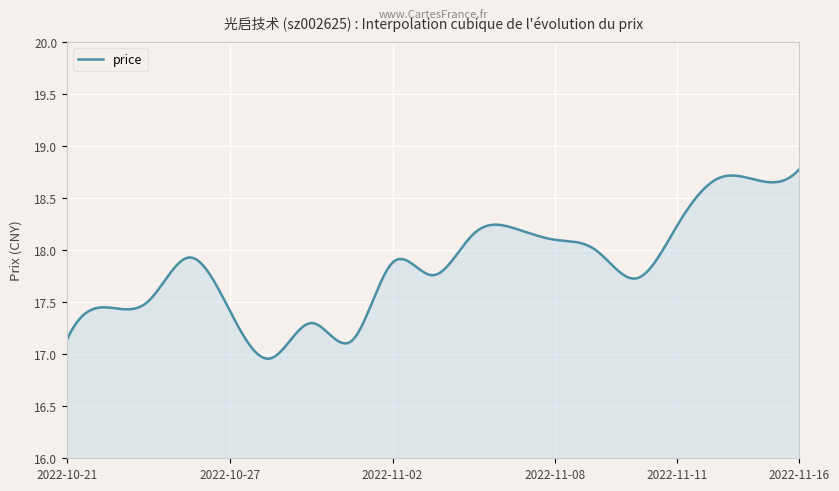

What is the difference between the maximum and minimum values?

1.8